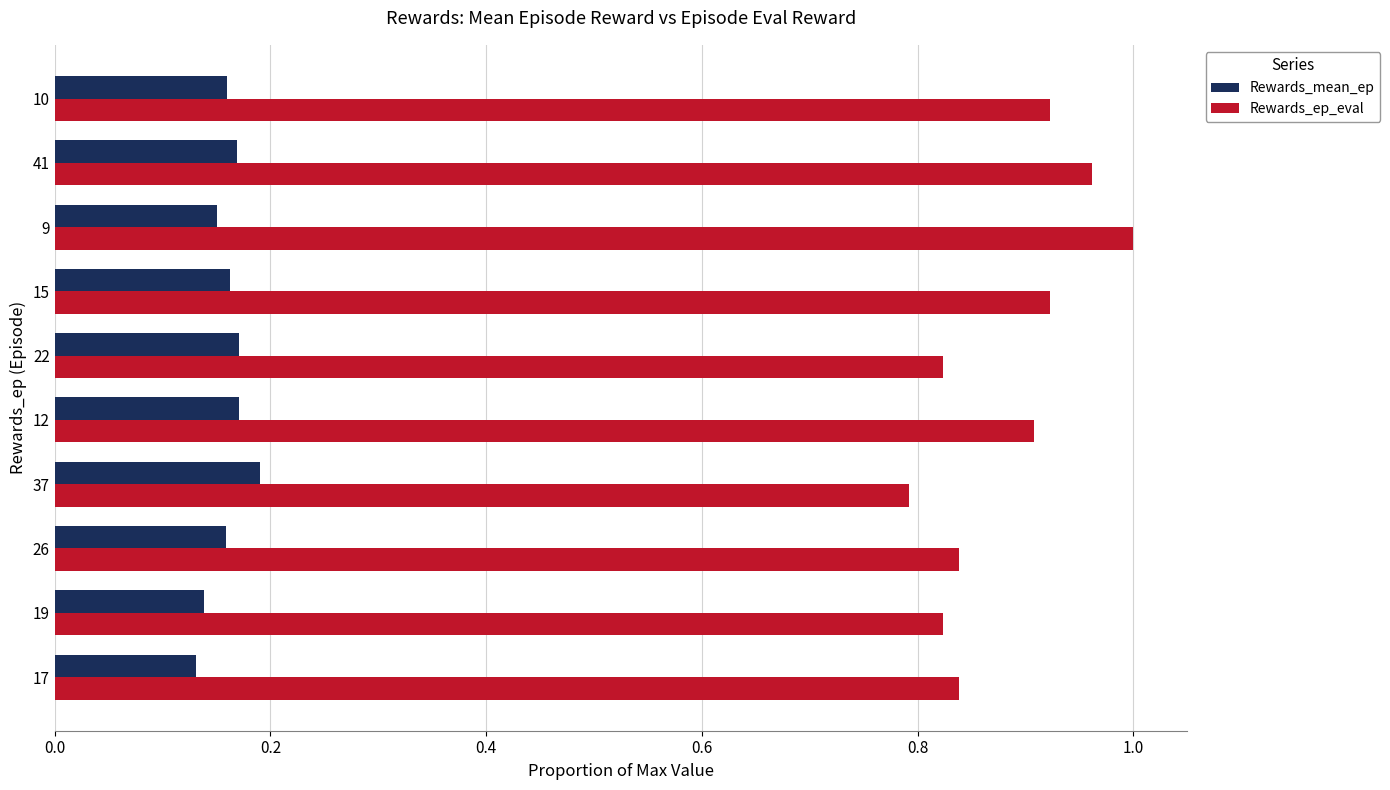

Between 19 and 12, which series saw the biggest shift?

Rewards_ep_eval